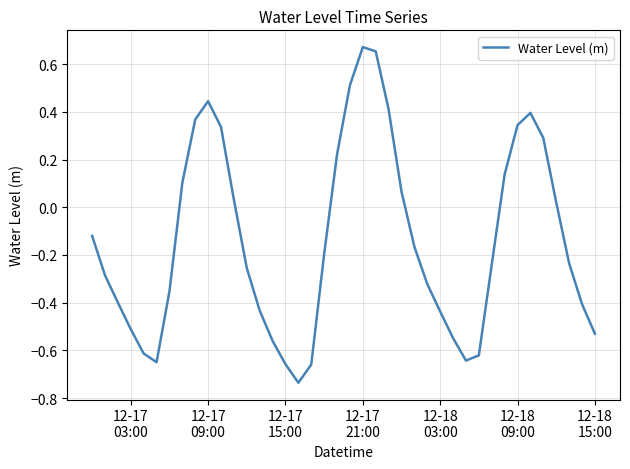

How many interior local peaks (higher than both neighbors) does the data have?

3